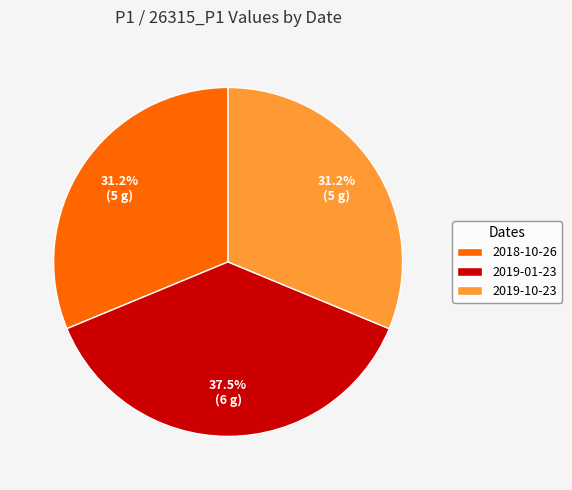

Between 2019-01-23 and 2018-10-26, which is larger?

2019-01-23